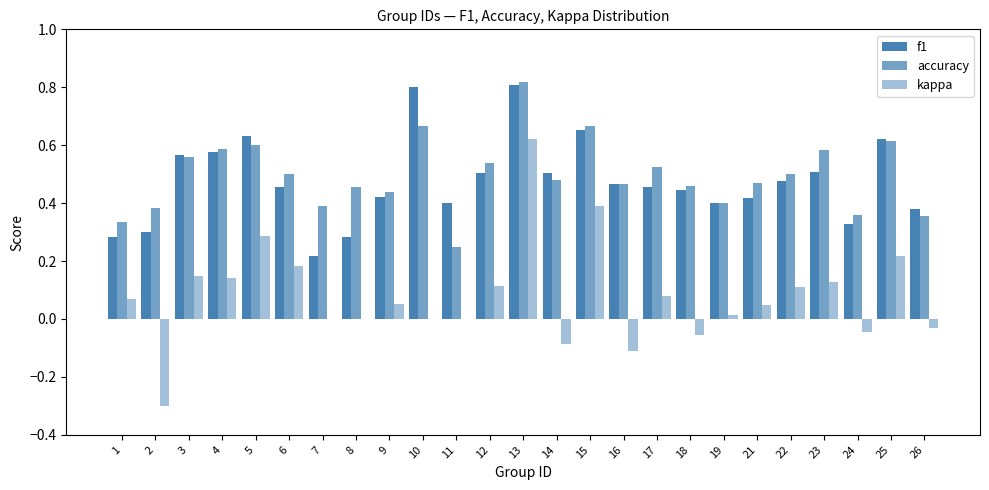

How many groups of bars are there?

25